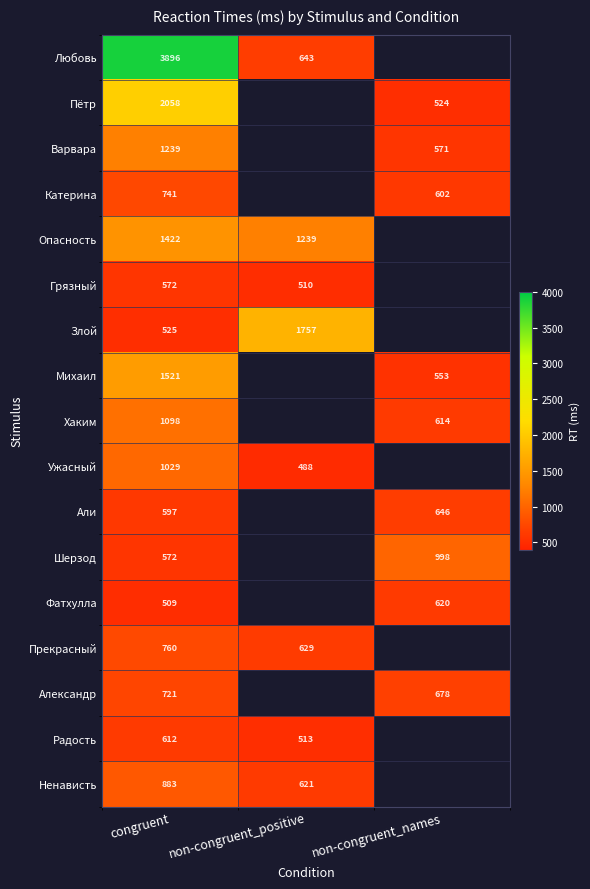

The value of Любовь at congruent is 1796. True or false?

False